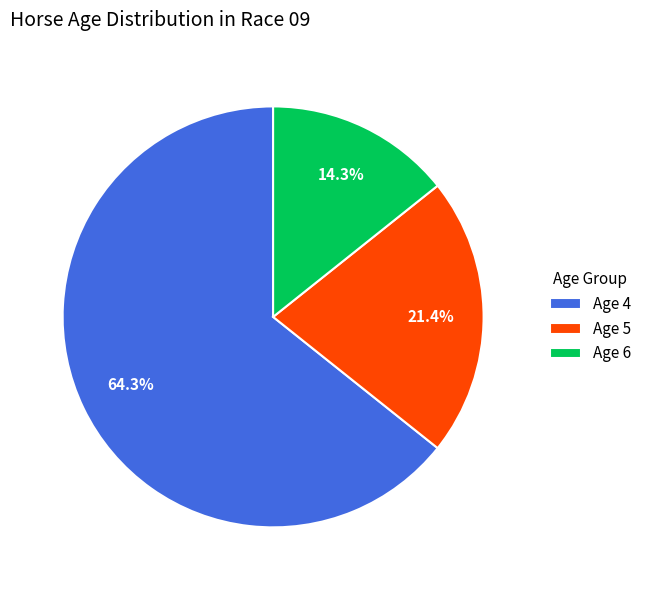

Which category has the biggest portion of the pie?

Age 4